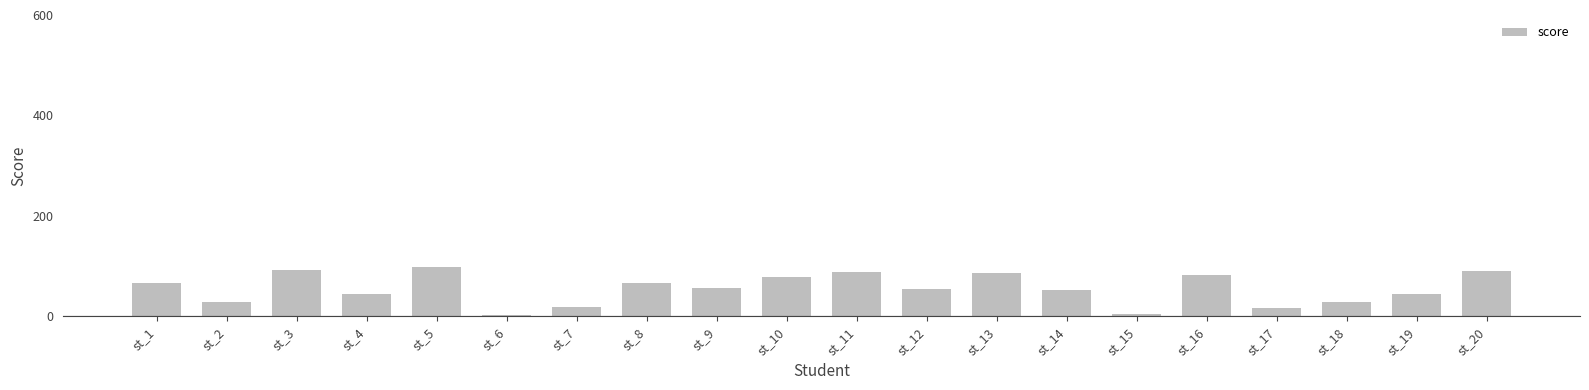

What is the maximum value shown in the chart?

98